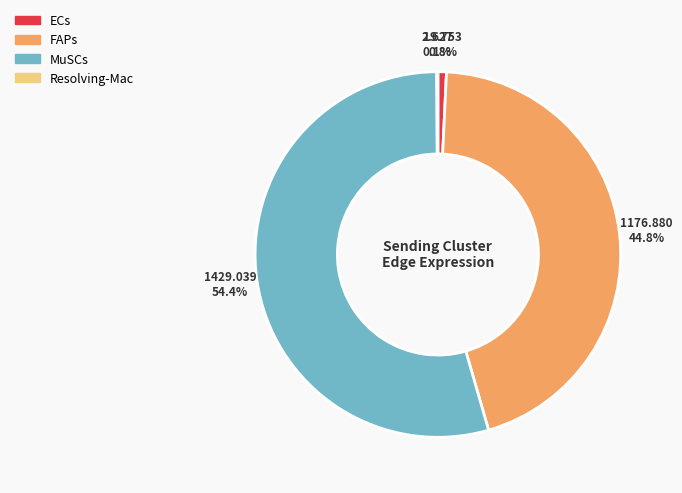

The FAPs slice represents 45% of the pie. True or false?

True